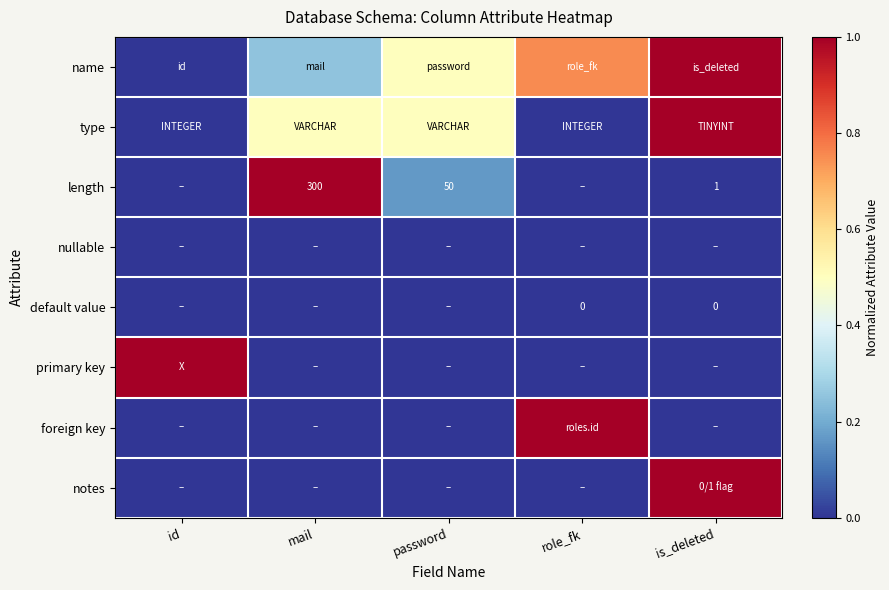

Is the value of name at password greater than the value of primary key at id?

No